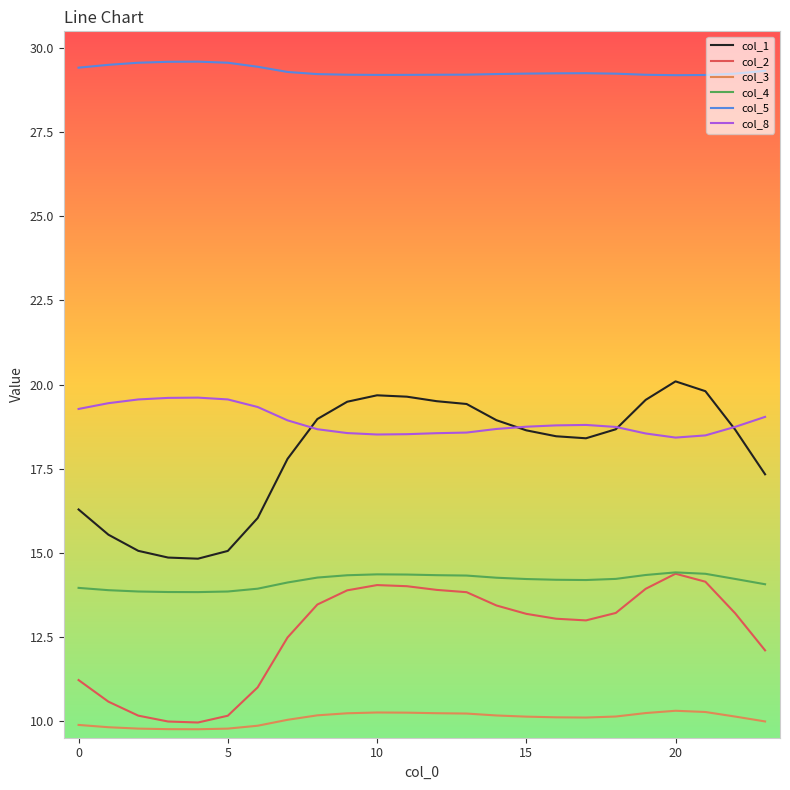

What is the difference between the maximum and minimum values in the col_8 series?

1.2